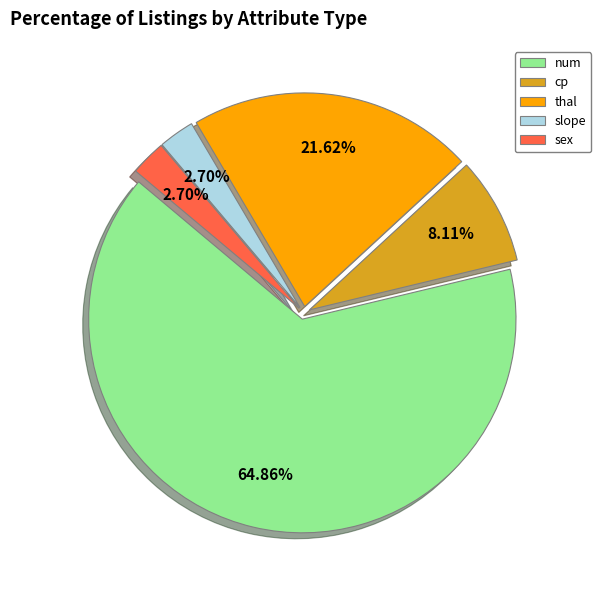

Which has a higher value, num or sex?

num